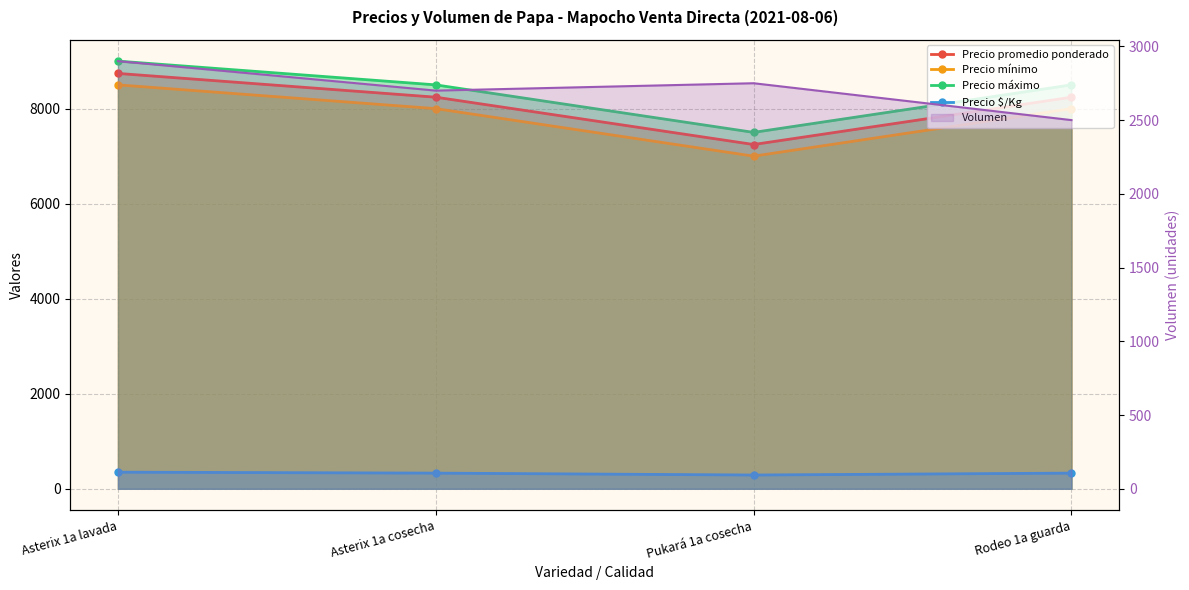

Which series changed the most between Asterix 1a lavada and Pukará 1a cosecha?

Precio mínimo